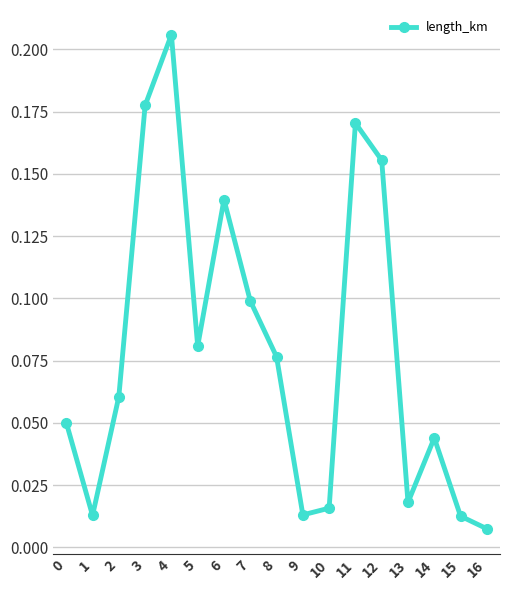

The chart shows a value of 0.2 at 6. True or false?

False